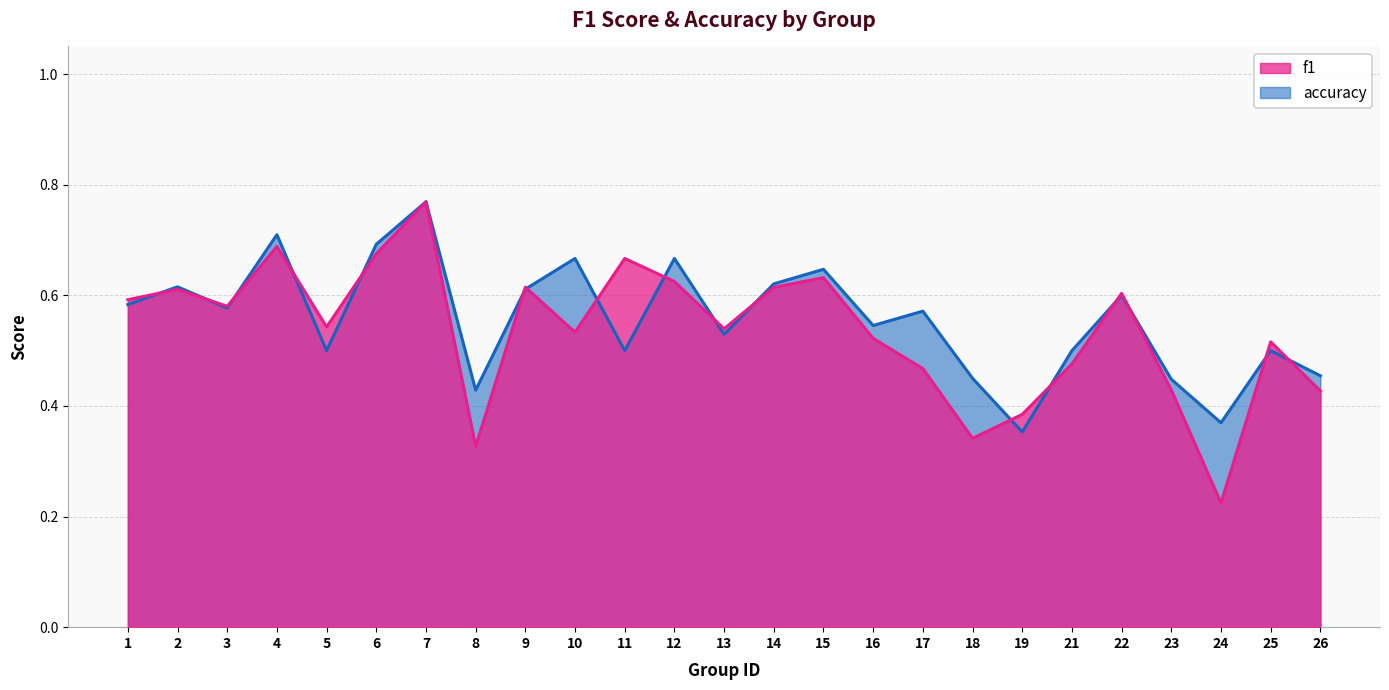

Which has a higher value, 6 or 18?

6